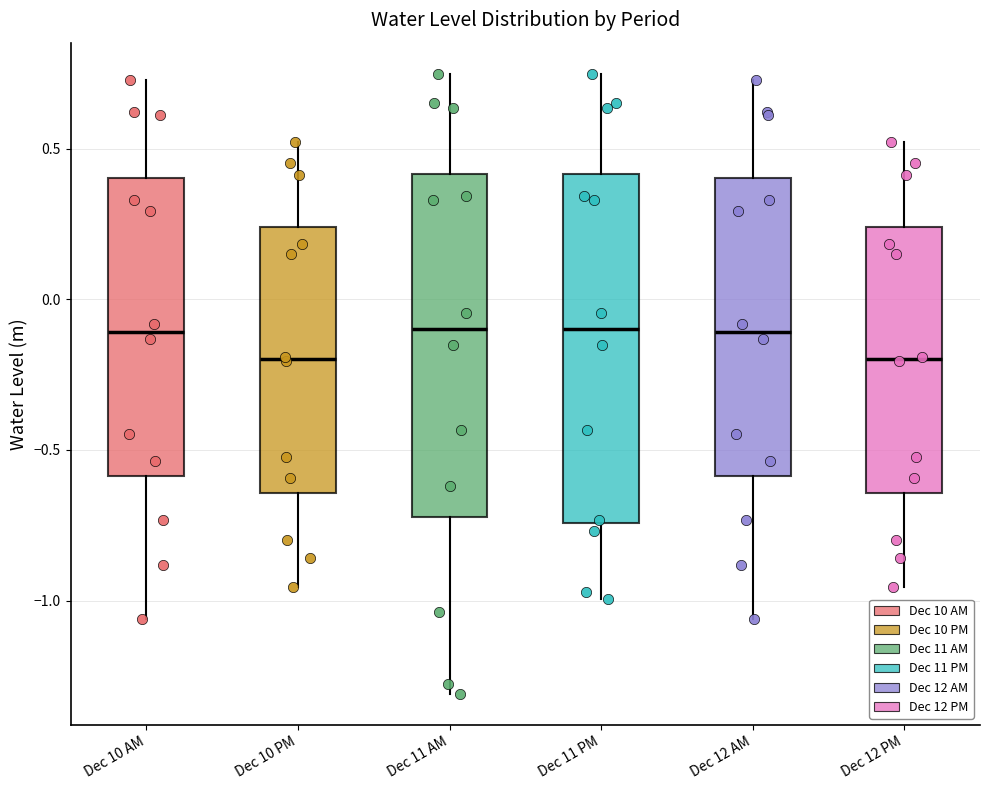

Where is the upper edge of the box for Dec 11 PM on the y-axis? The values are not printed on the chart, so give them approximately, as read against the axis.

0.40